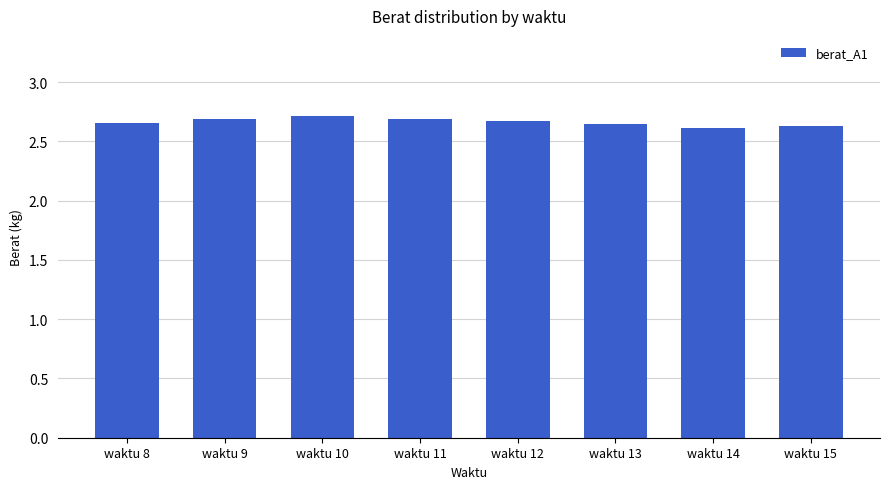

Is it true that the value at waktu 14 is 2.6?

True